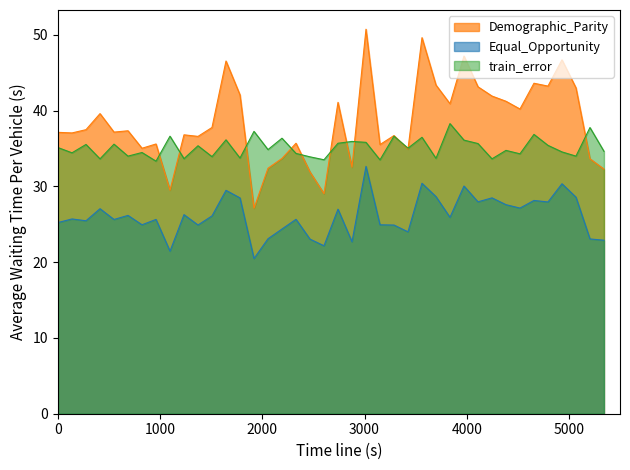

Does the chart display data point markers on the line(s)?

No